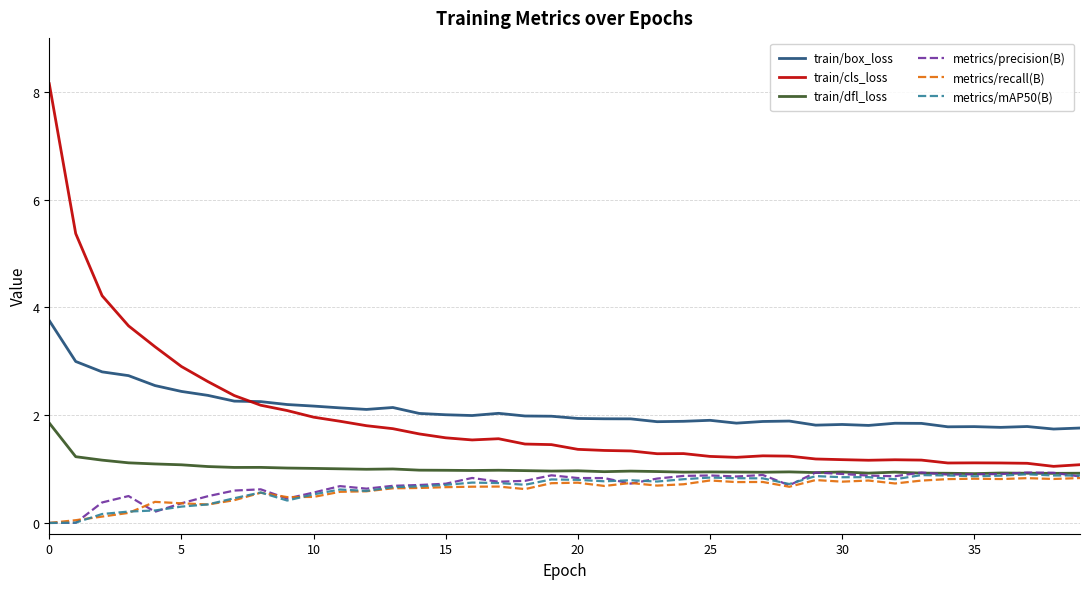

What is the maximum value shown in the chart?

8.1